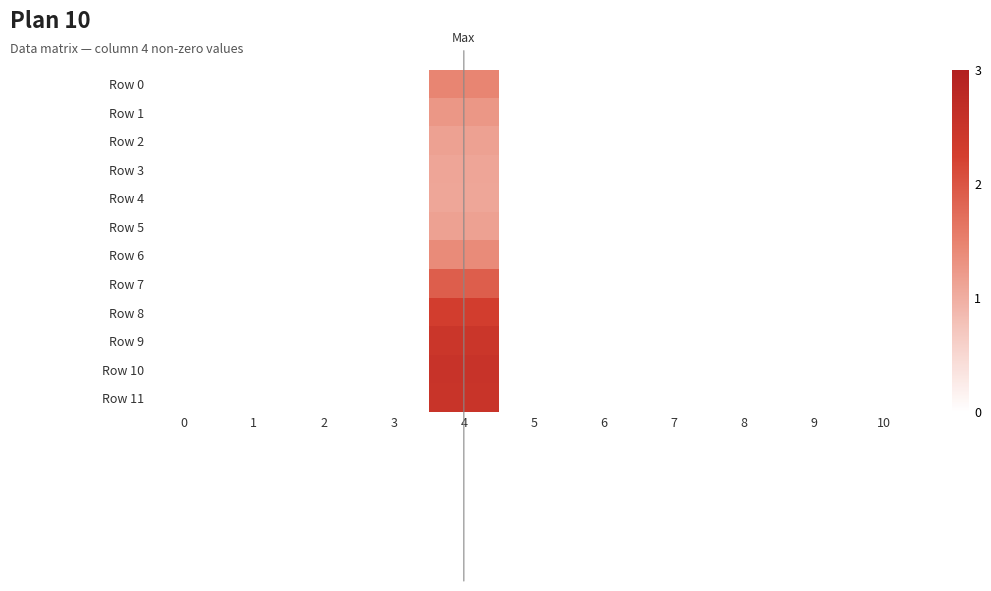

Which series has the largest total across all categories?

Row 10